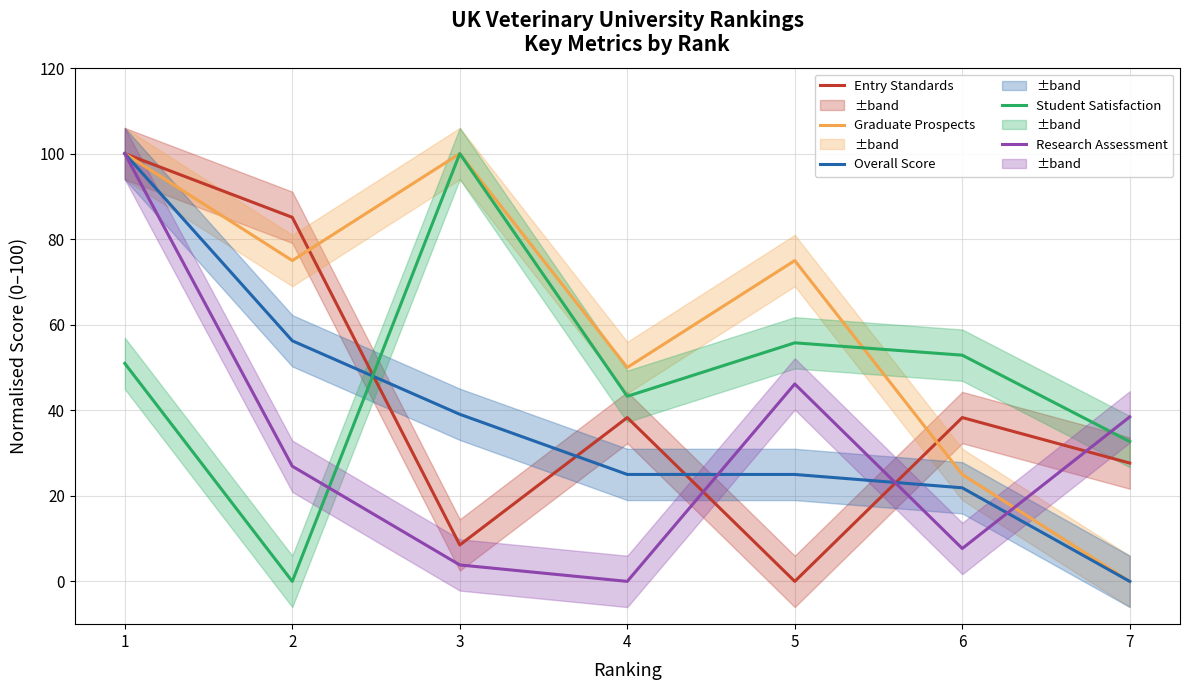

The value of Entry Standards at 1 is 69.8. True or false?

False